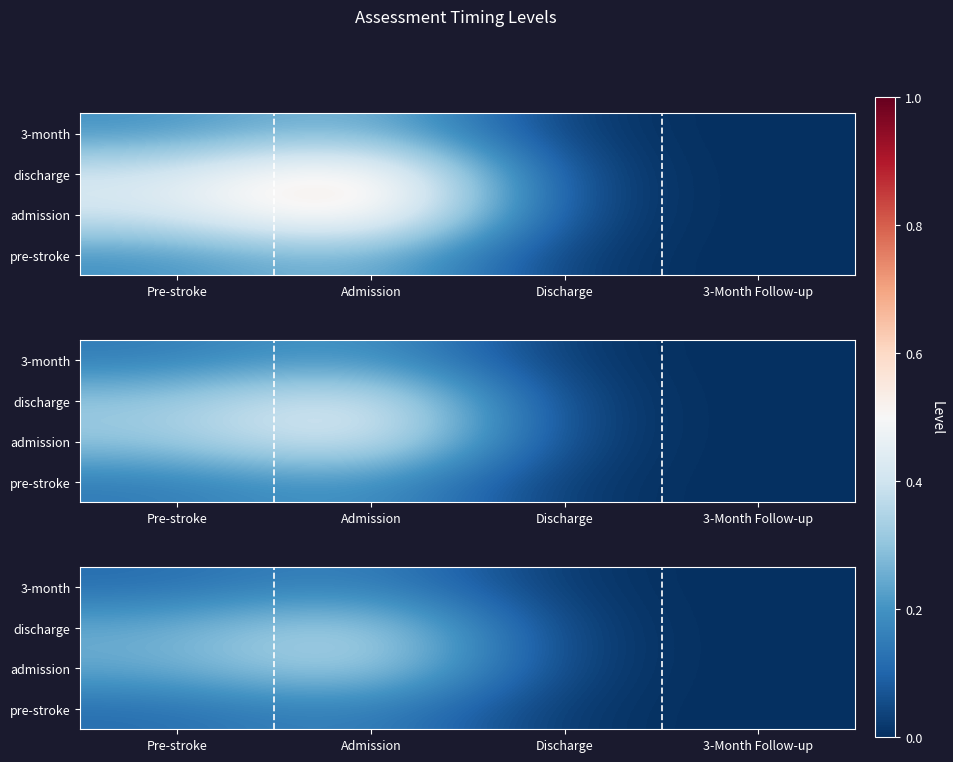

Which category has the highest value across all series?

Admission